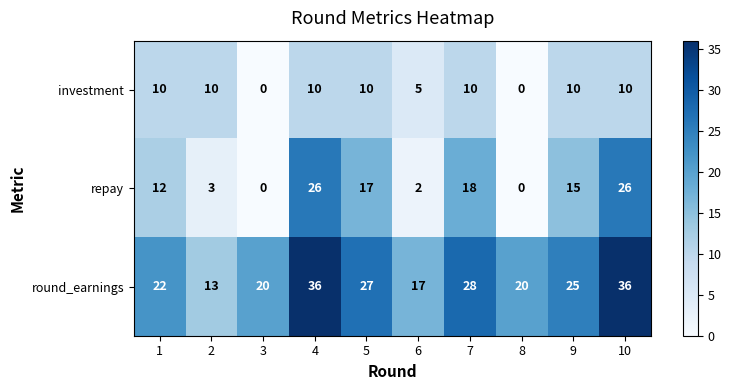

Is it true that round_earnings equals 17 at 4?

False